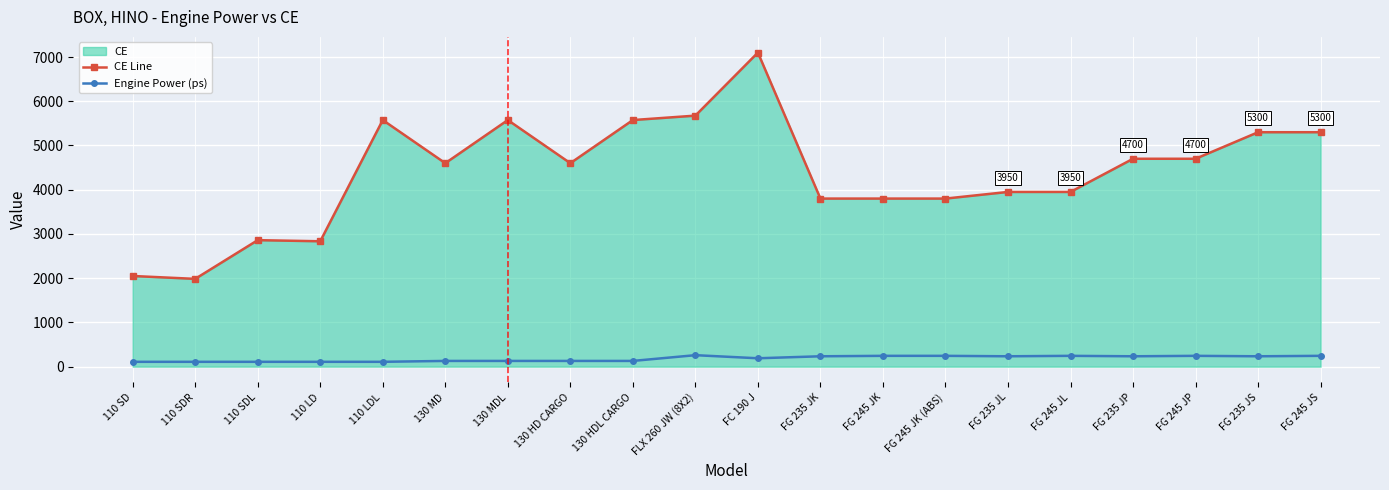

Rank the series at FG 245 JK from lowest to highest value.

Engine Power (ps), CE Line